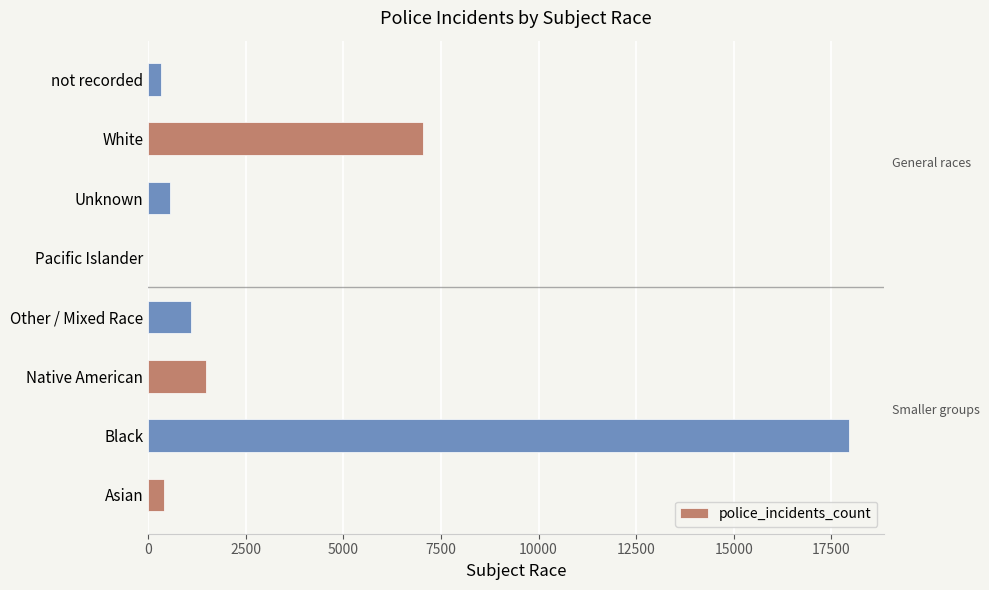

True or false: the data shows 27597 at Black.

False